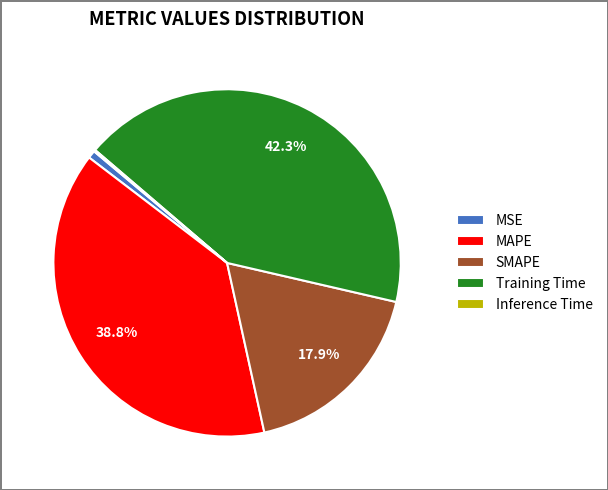

Combined, what portion of the pie is MAPE and SMAPE?

56.8%